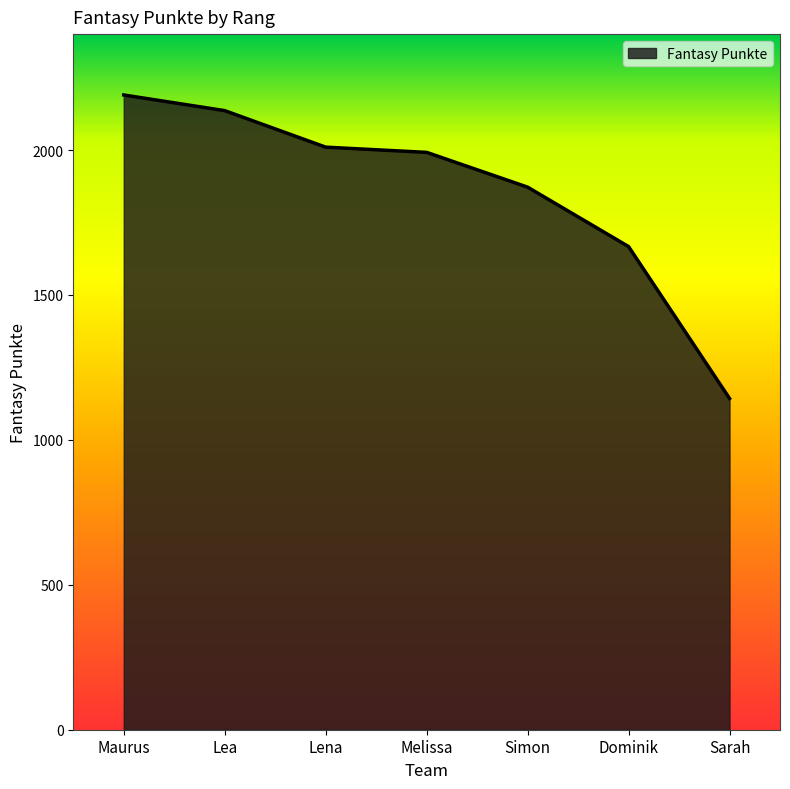

What is the maximum value shown in the chart?

2190